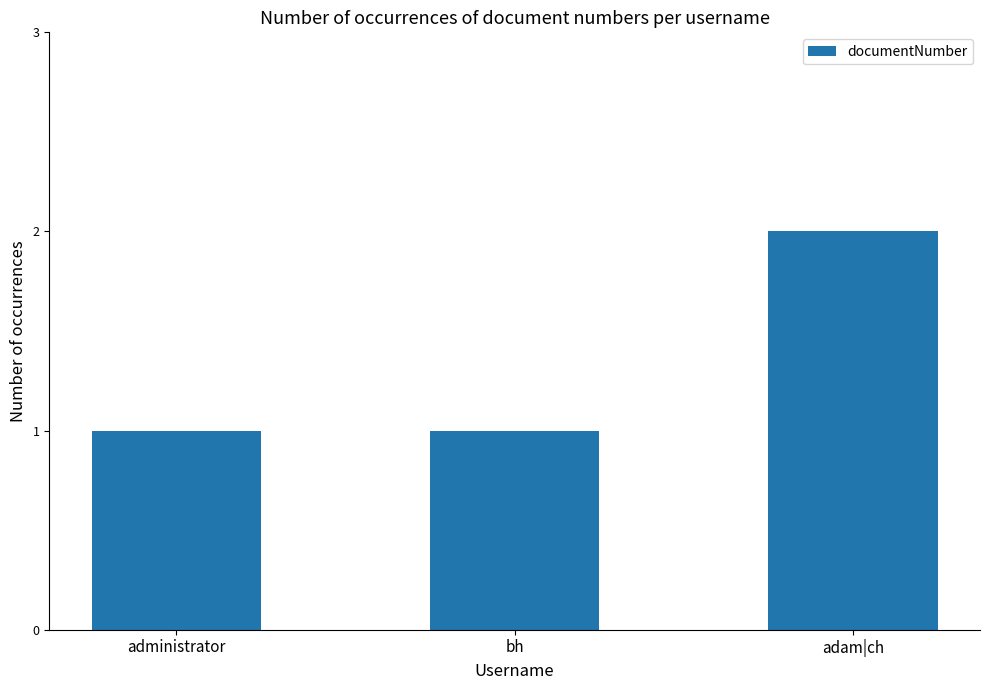

Reading left to right, transcribe all the data shown in this chart.

1	1	2